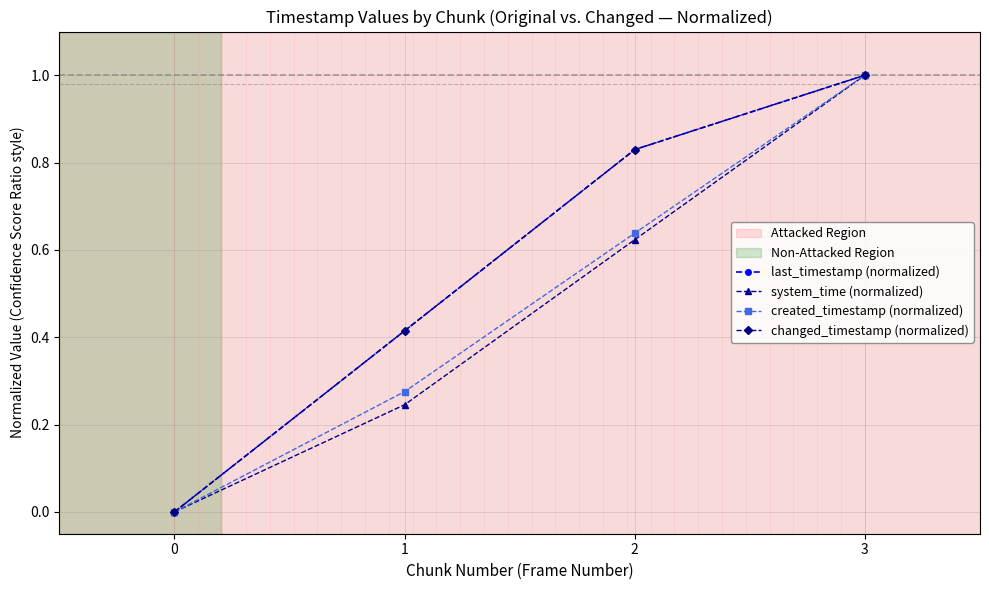

Reading right to left, list all the values displayed in this chart.

last_timestamp (normalized): 3=1.0	2=0.8	1=0.4	0=0.0
system_time (normalized): 3=1.0	2=0.6	1=0.2	0=0.0
created_timestamp (normalized): 3=1.0	2=0.6	1=0.3	0=0.0
changed_timestamp (normalized): 3=1.0	2=0.8	1=0.4	0=0.0